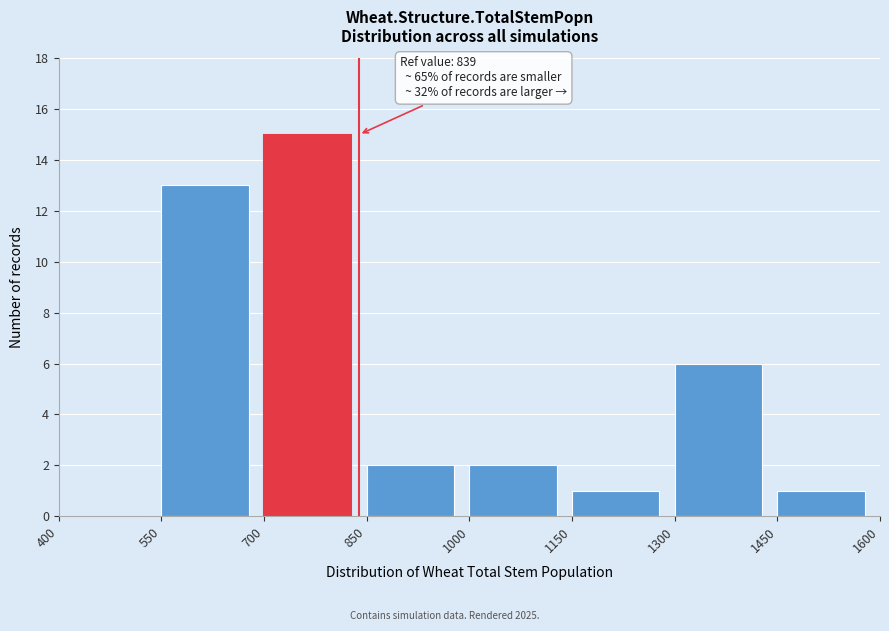

Which range on the x-axis has the tallest bar?

700 to 850